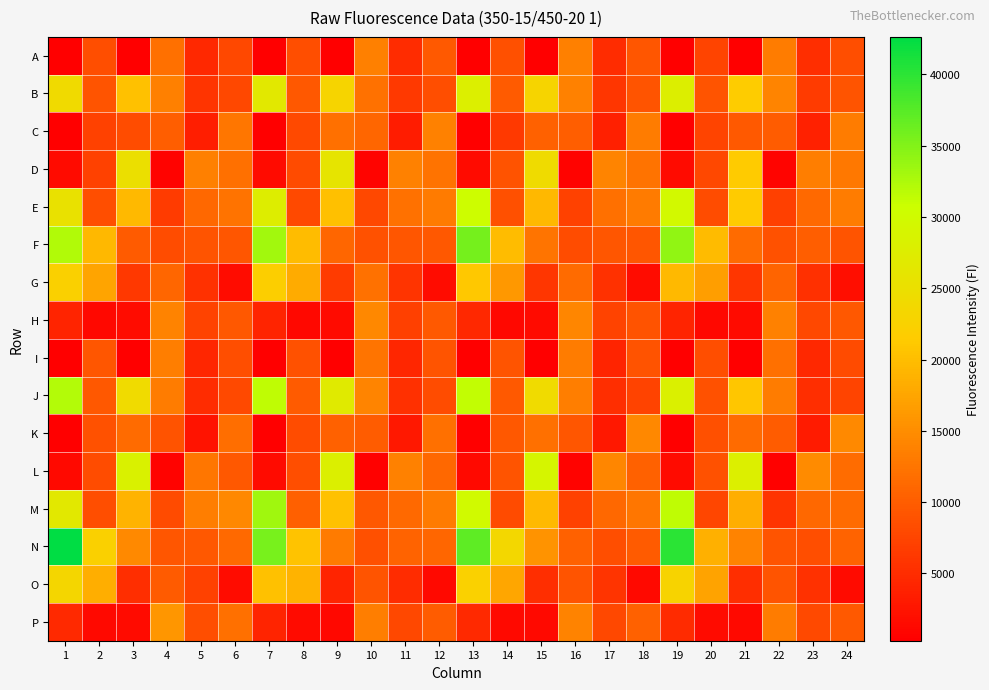

Between 16 and 11, which is larger?

16